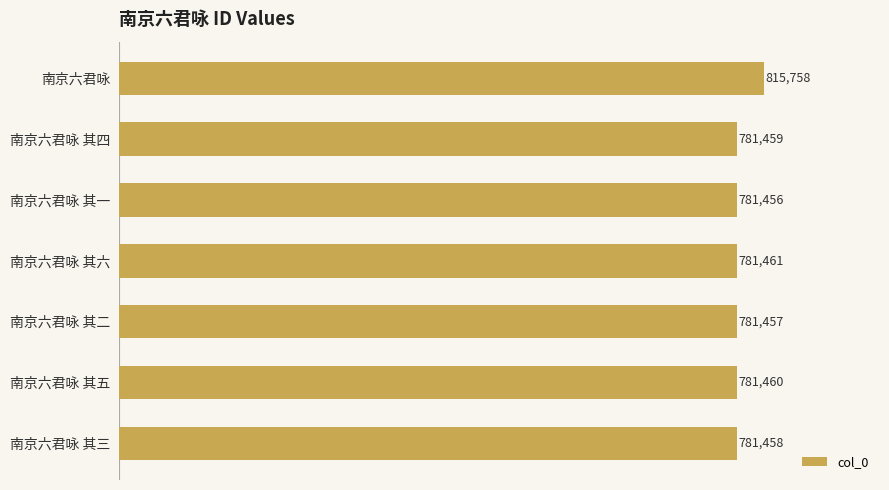

What position from the top is 南京六君咏 其四?

2